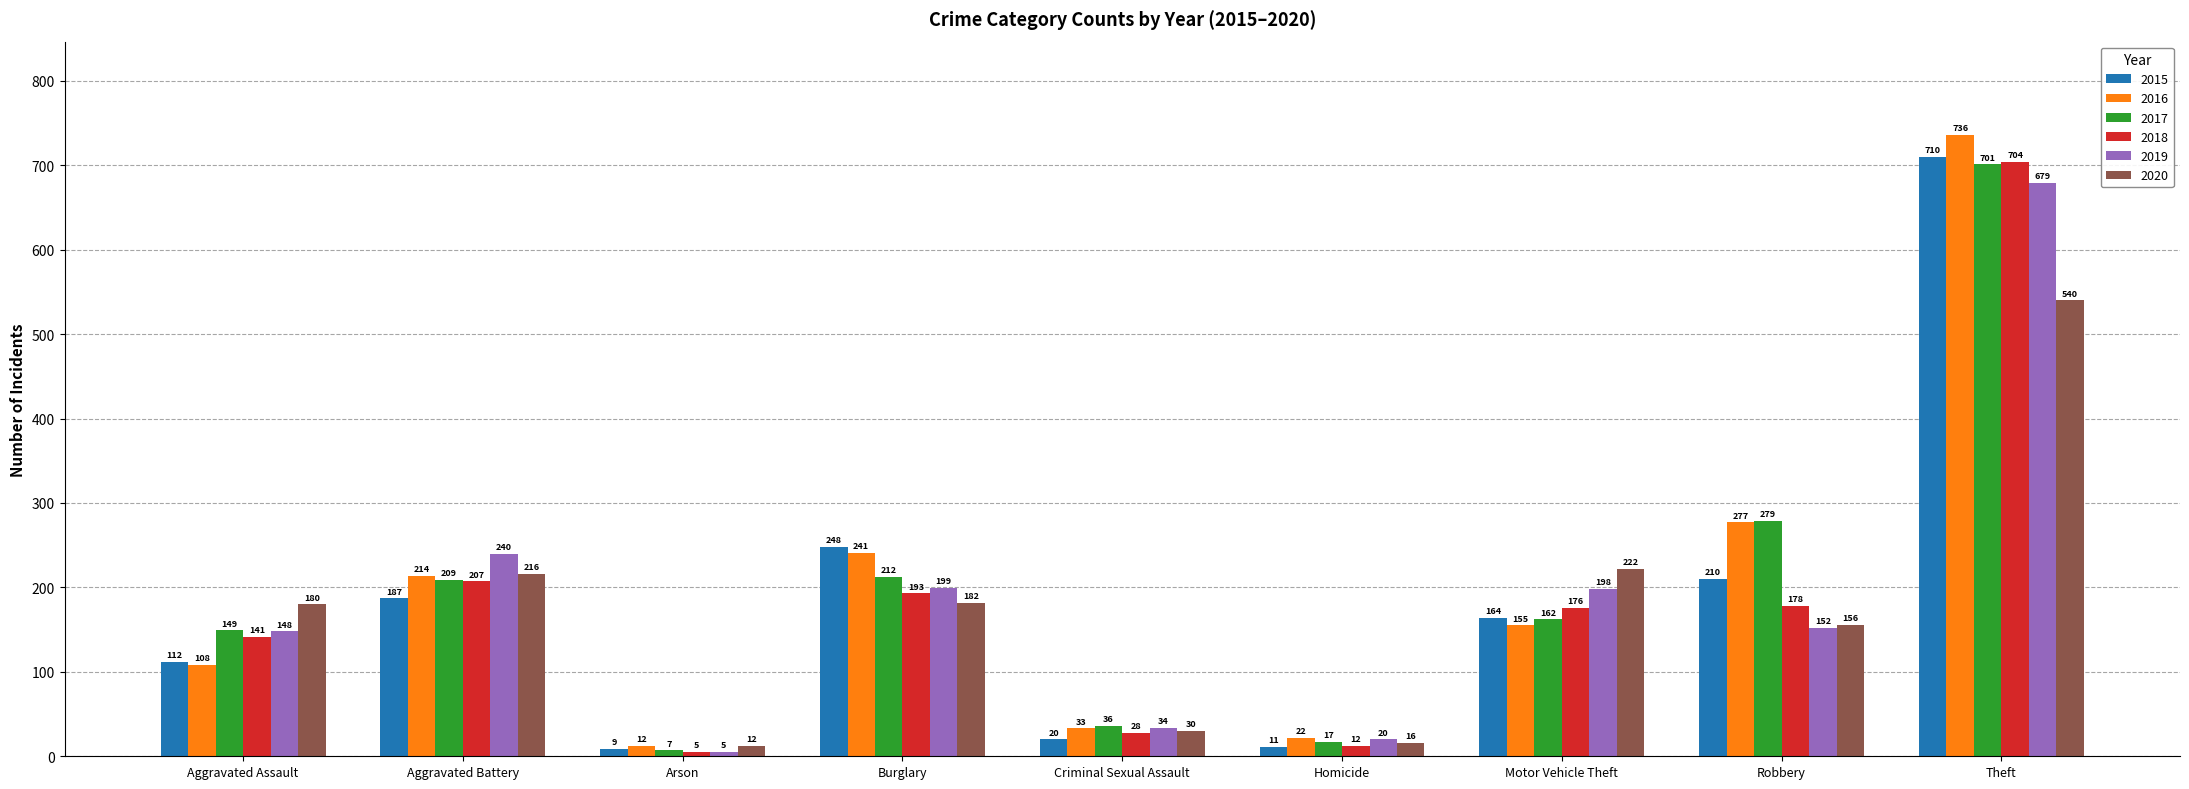

At Robbery, list the series in order from smallest to largest.

2019, 2020, 2018, 2015, 2016, 2017